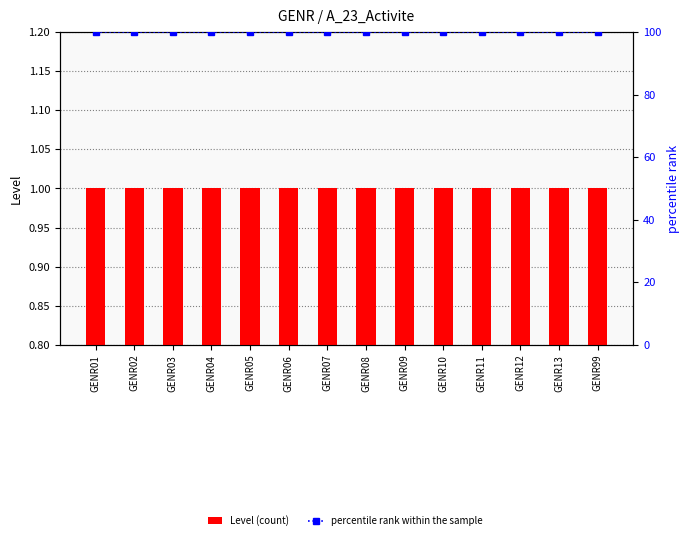

At which label is percentile rank within the sample closest to 100?

GENR01